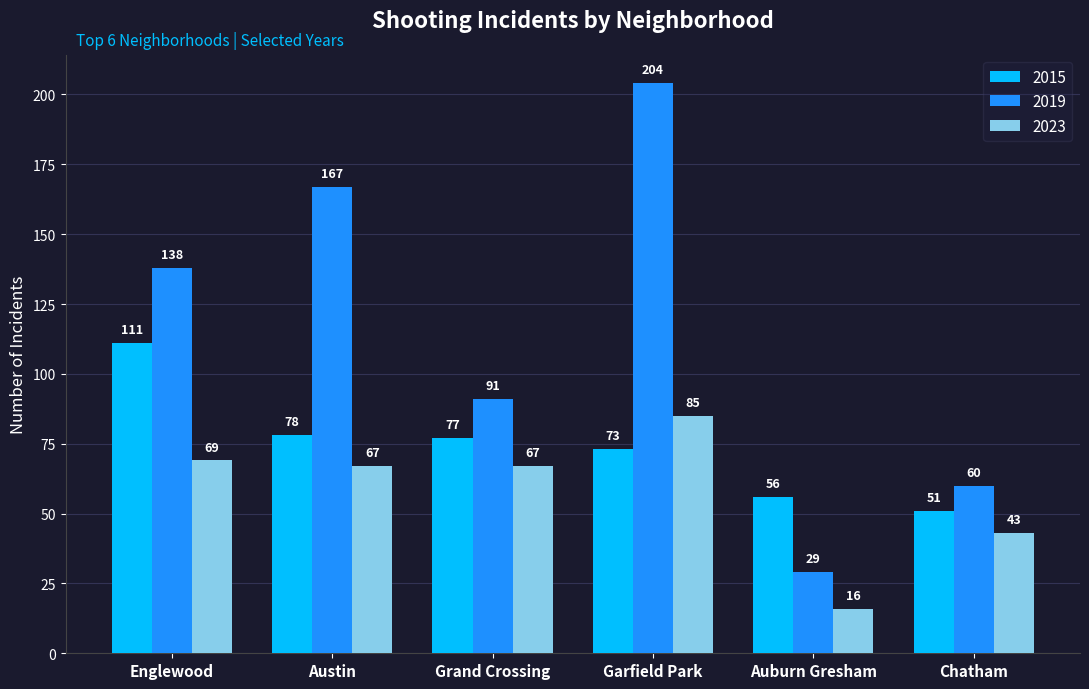

Which category has the highest value in the 2015 series?

Englewood